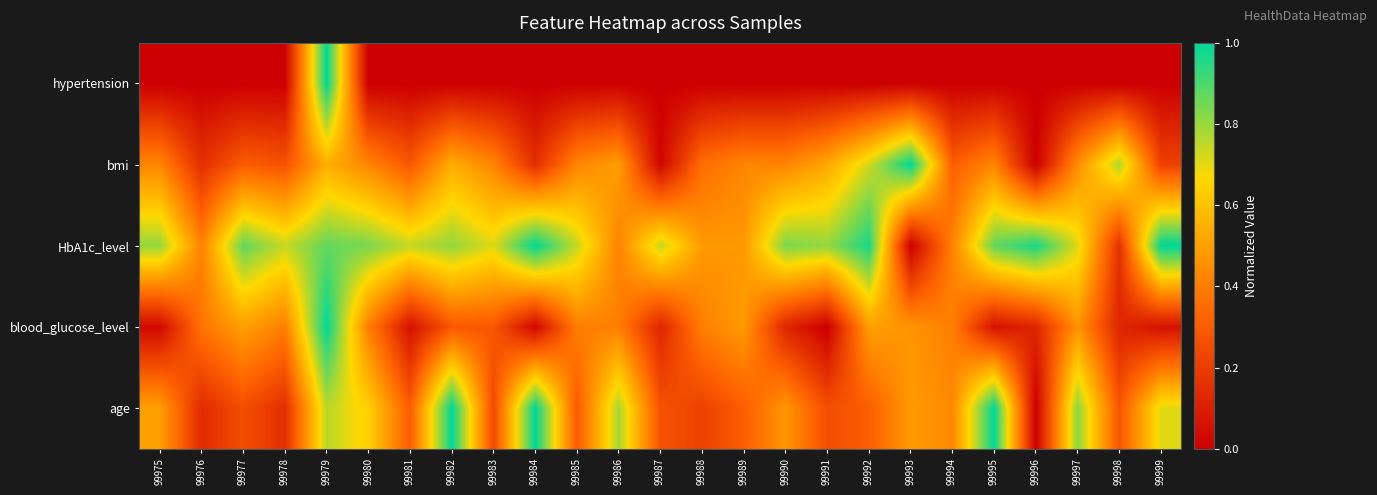

Reading left to right, what are all the values shown in this chart?

hypertension: 99975=0.0	99976=0.0	99977=0.0	99978=0.0	99979=1.0	99980=0.0	99981=0.0	99982=0.0	99983=0.0	99984=0.0	99985=0.0	99986=0.0	99987=0.0	99988=0.0	99989=0.0	99990=0.0	99991=0.0	99992=0.0	99993=0.0	99994=0.0	99995=0.0	99996=0.0	99997=0.0	99998=0.0	99999=0.0
bmi: 99975=0.4	99976=0.2	99977=0.3	99978=0.3	99979=0.5	99980=0.4	99981=0.3	99982=0.5	99983=0.4	99984=0.2	99985=0.4	99986=0.5	99987=0.0	99988=0.4	99989=0.4	99990=0.4	99991=0.5	99992=0.7	99993=1.0	99994=0.3	99995=0.4	99996=0.0	99997=0.4	99998=0.8	99999=0.2
HbA1c_level: 99975=0.8	99976=0.4	99977=0.9	99978=0.7	99979=0.9	99980=0.8	99981=0.7	99982=0.8	99983=0.7	99984=1.0	99985=0.7	99986=0.4	99987=0.7	99988=0.5	99989=0.5	99990=0.8	99991=0.8	99992=1.0	99993=0.0	99994=0.4	99995=0.9	99996=1.0	99997=0.7	99998=0.2	99999=1.0
blood_glucose_level: 99975=0.0	99976=0.4	99977=0.5	99978=0.4	99979=1.0	99980=0.4	99981=0.1	99982=0.3	99983=0.3	99984=0.0	99985=0.4	99986=0.4	99987=0.1	99988=0.4	99989=0.5	99990=0.1	99991=0.0	99992=0.5	99993=0.5	99994=0.4	99995=0.1	99996=0.1	99997=0.5	99998=0.1	99999=0.1
age: 99975=0.5	99976=0.1	99977=0.3	99978=0.2	99979=0.8	99980=0.6	99981=0.3	99982=1.0	99983=0.2	99984=1.0	99985=0.3	99986=0.8	99987=0.3	99988=0.2	99989=0.3	99990=0.5	99991=0.3	99992=0.3	99993=0.5	99994=0.4	99995=1.0	99996=0.0	99997=0.8	99998=0.3	99999=0.7